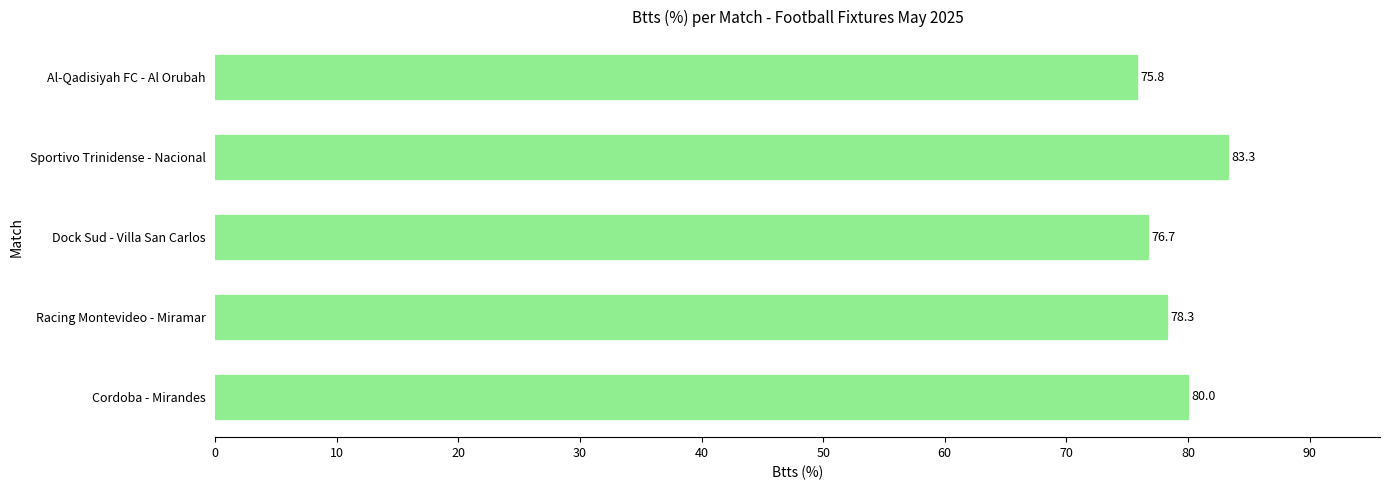

What is the maximum value shown in the chart?

83.3